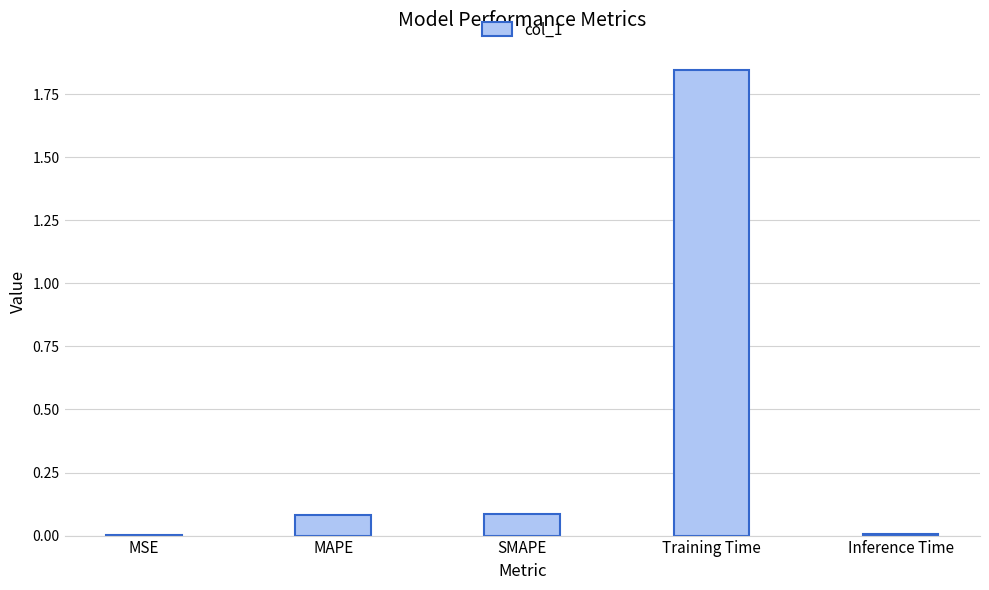

The value at Inference Time is 0.0. True or false?

True